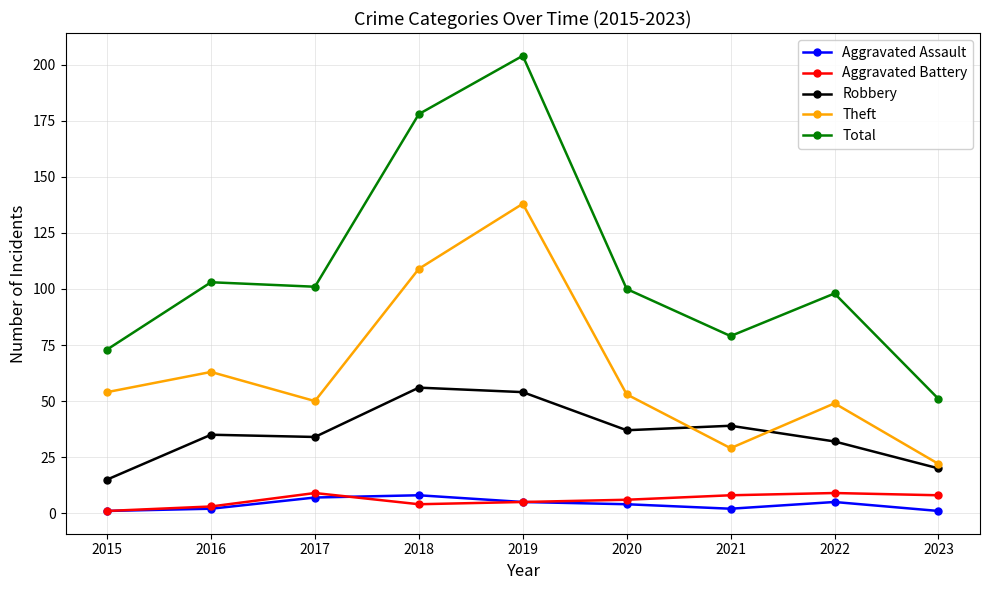

Reading right to left, transcribe all the data shown in this chart.

Aggravated Assault: 1	5	2	4	5	8	7	2	1
Aggravated Battery: 8	9	8	6	5	4	9	3	1
Robbery: 20	32	39	37	54	56	34	35	15
Theft: 22	49	29	53	138	109	50	63	54
Total: 51	98	79	100	204	178	101	103	73